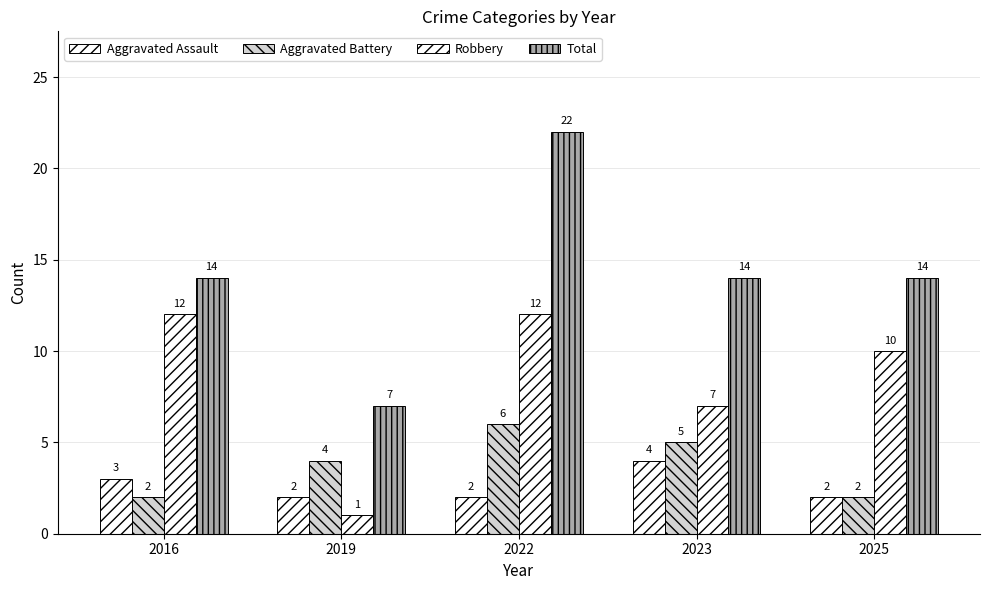

Is the value of Aggravated Assault at 2023 greater than the value of Total at 2023?

No